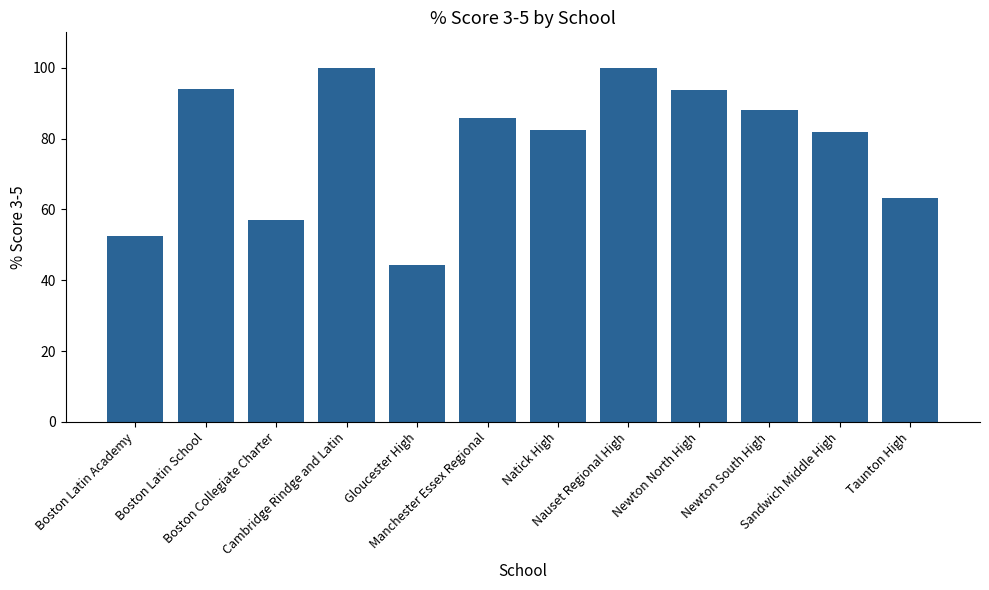

Count the number of values greater than 85.

6